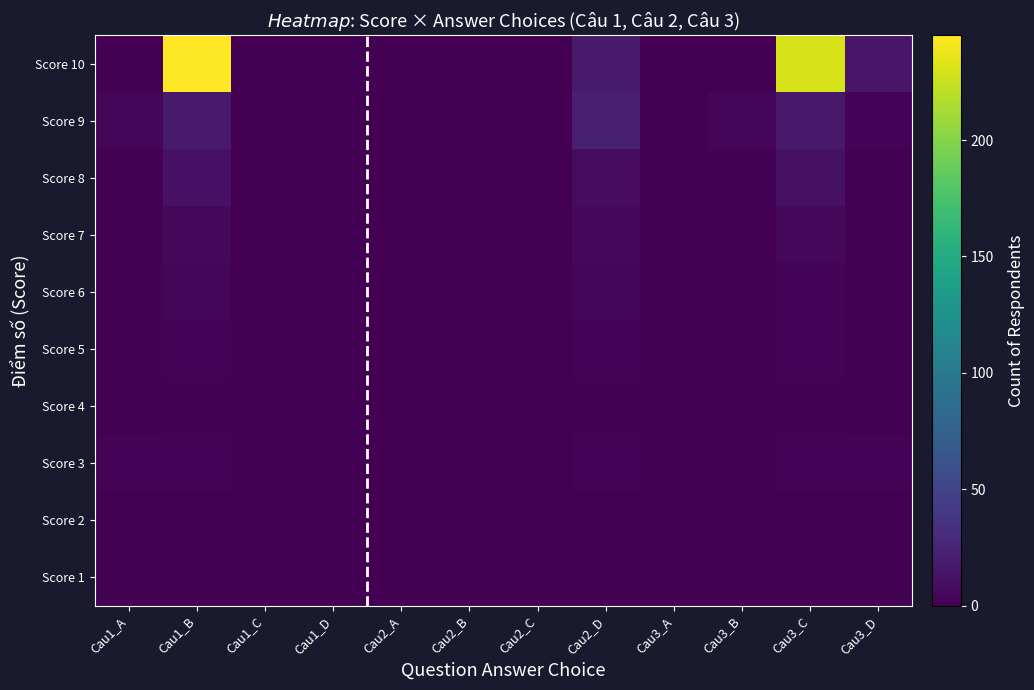

List the series in order of their peak value, lowest first.

Score 2, Score 1, Score 4, Score 5, Score 3, Score 6, Score 7, Score 8, Score 9, Score 10